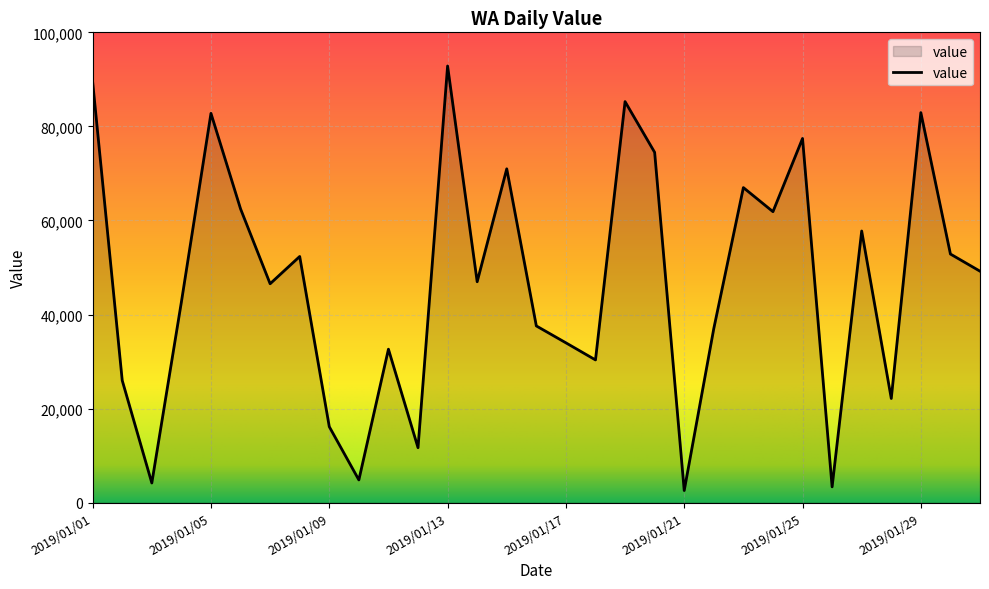

What is the difference between the maximum and minimum values?

90269